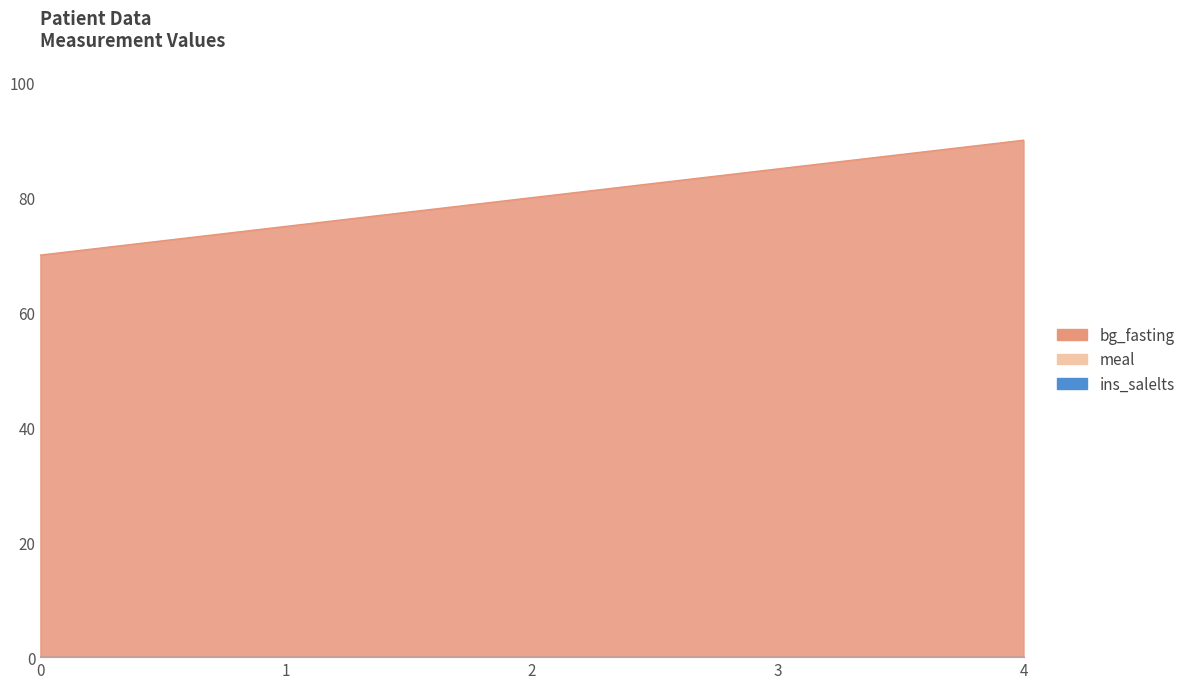

Reading right to left, transcribe all the data shown in this chart.

bg_fasting: 90	85	80	75	70
meal: 0	0	0	0	0
ins_salelts: 0	0	0	0	0